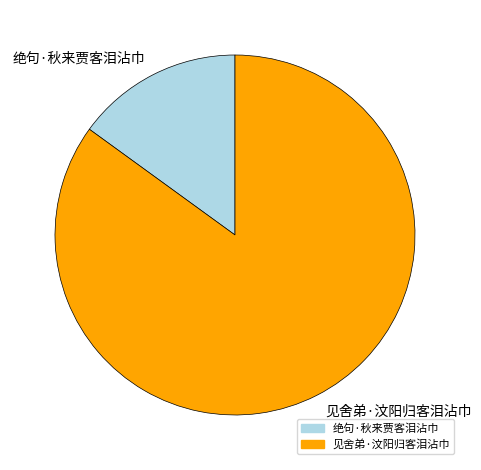

Between 绝句·秋来贾客泪沾巾 and 见舍弟·汶阳归客泪沾巾, which is larger?

见舍弟·汶阳归客泪沾巾